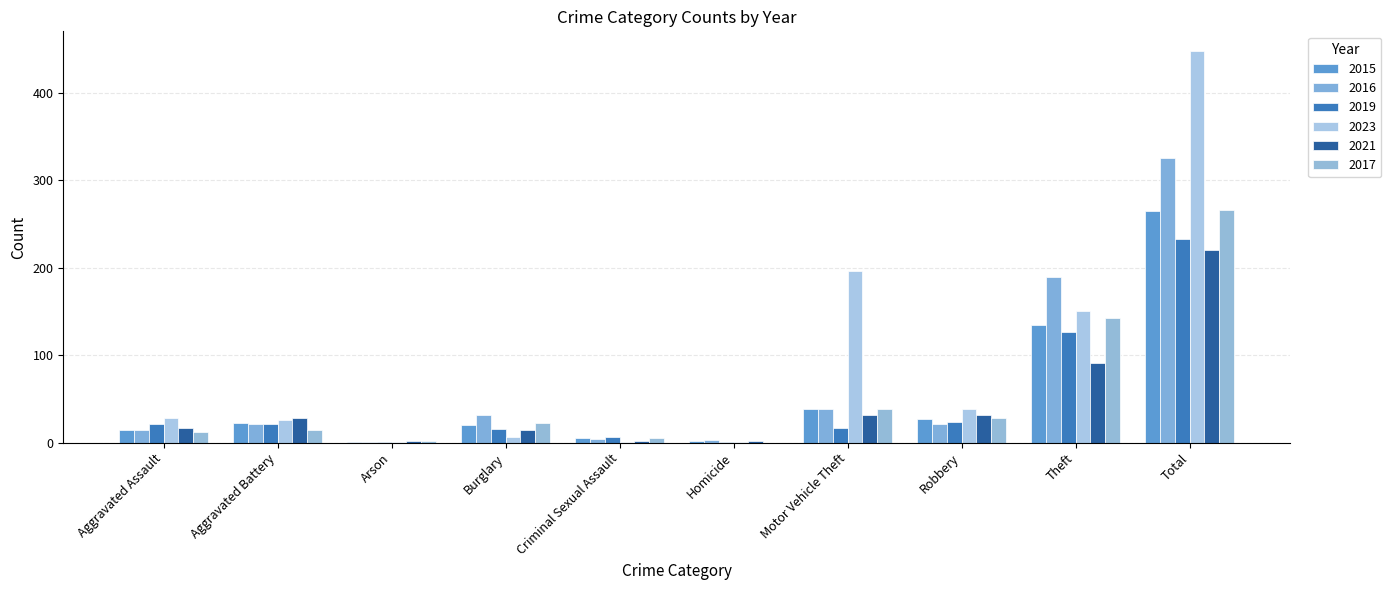

What is the average value of the 2023 series?

90